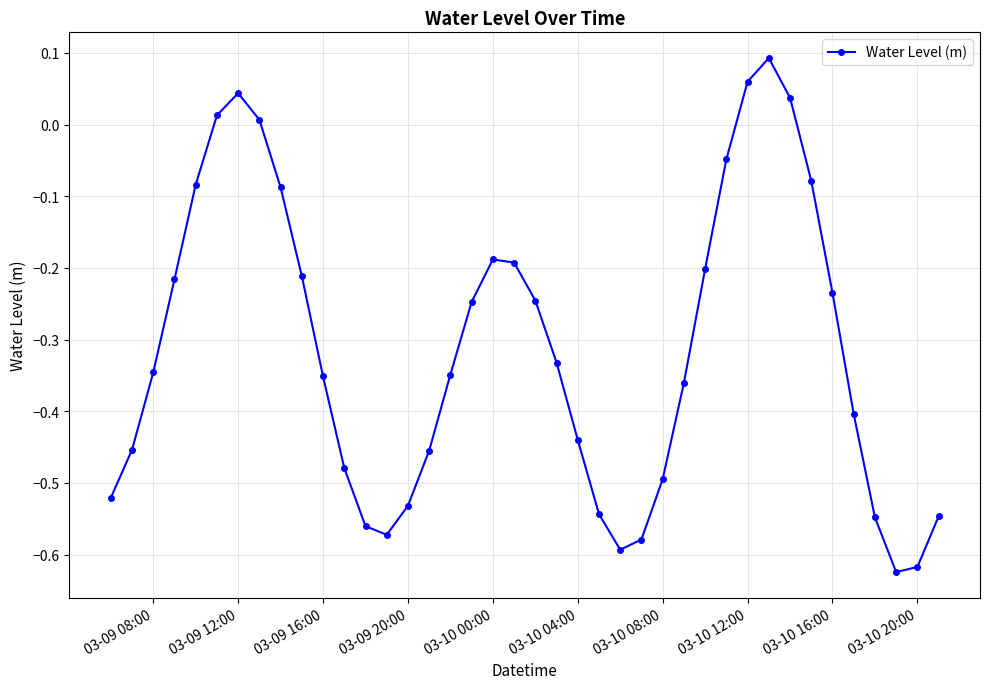

True or false: the data has more than 0 interior local peaks.

True